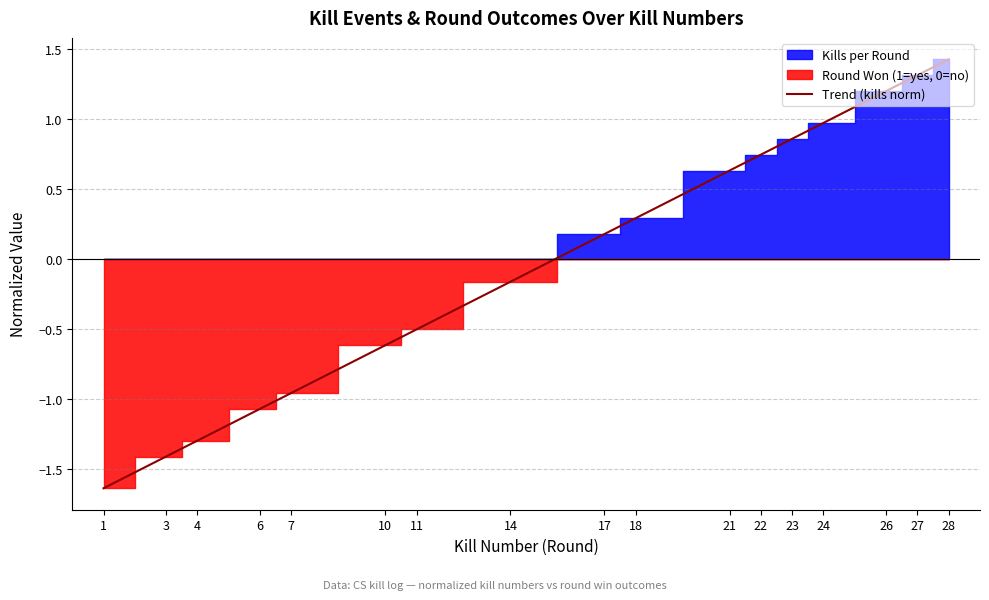

Reading left to right, transcribe all the data shown in this chart.

1=-1.6	3=-1.4	4=-1.3	6=-1.1	7=-1.0	10=-0.6	11=-0.5	14=-0.2	17=0.2	18=0.3	21=0.6	22=0.7	23=0.9	24=1.0	26=1.2	27=1.3	28=1.4